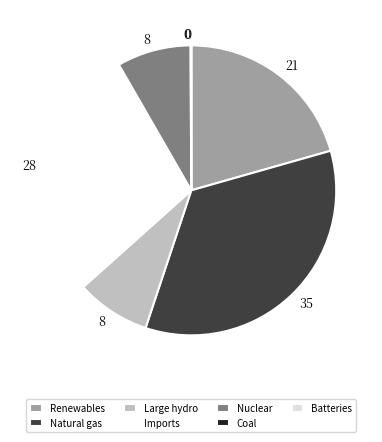

Does Large hydro account for over 50% of the chart?

No